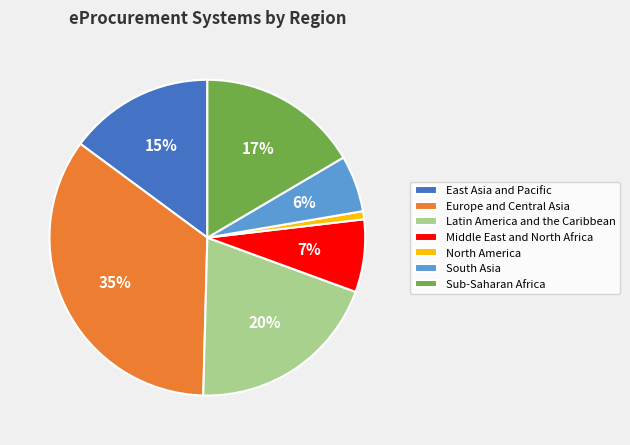

To the nearest percent, what percentage of the pie is Middle East and North Africa?

7%